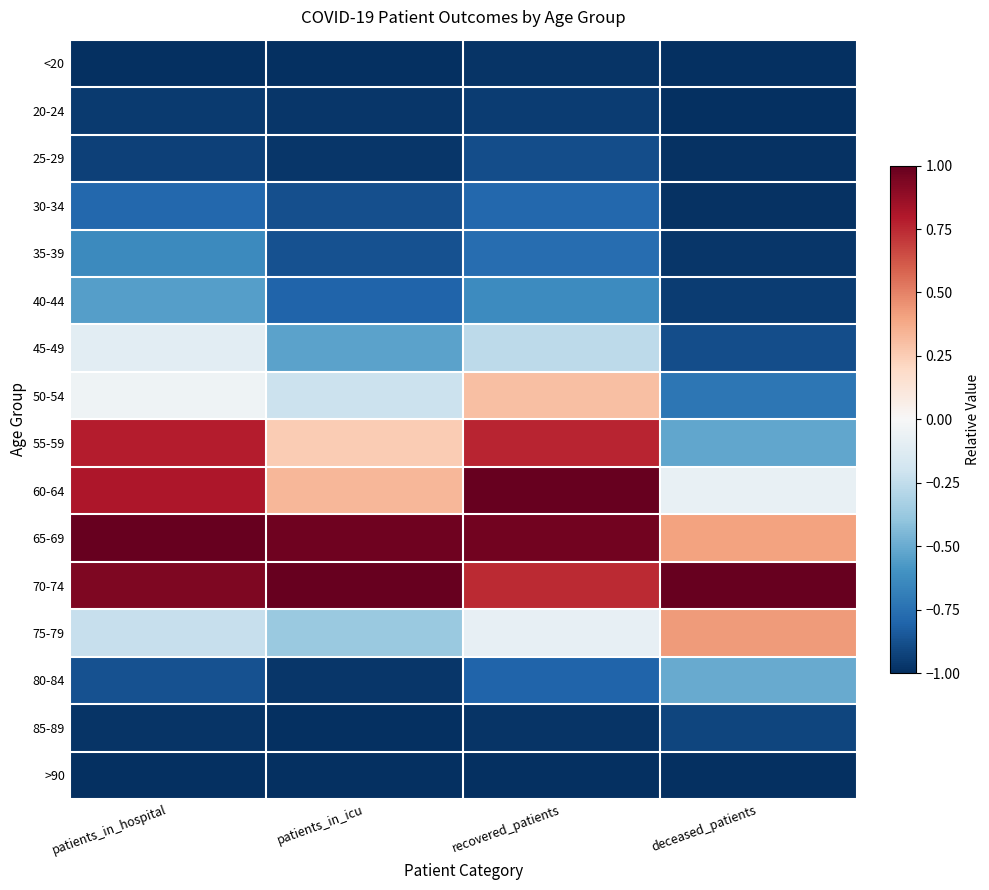

Which series has the largest total across all categories?

70-74